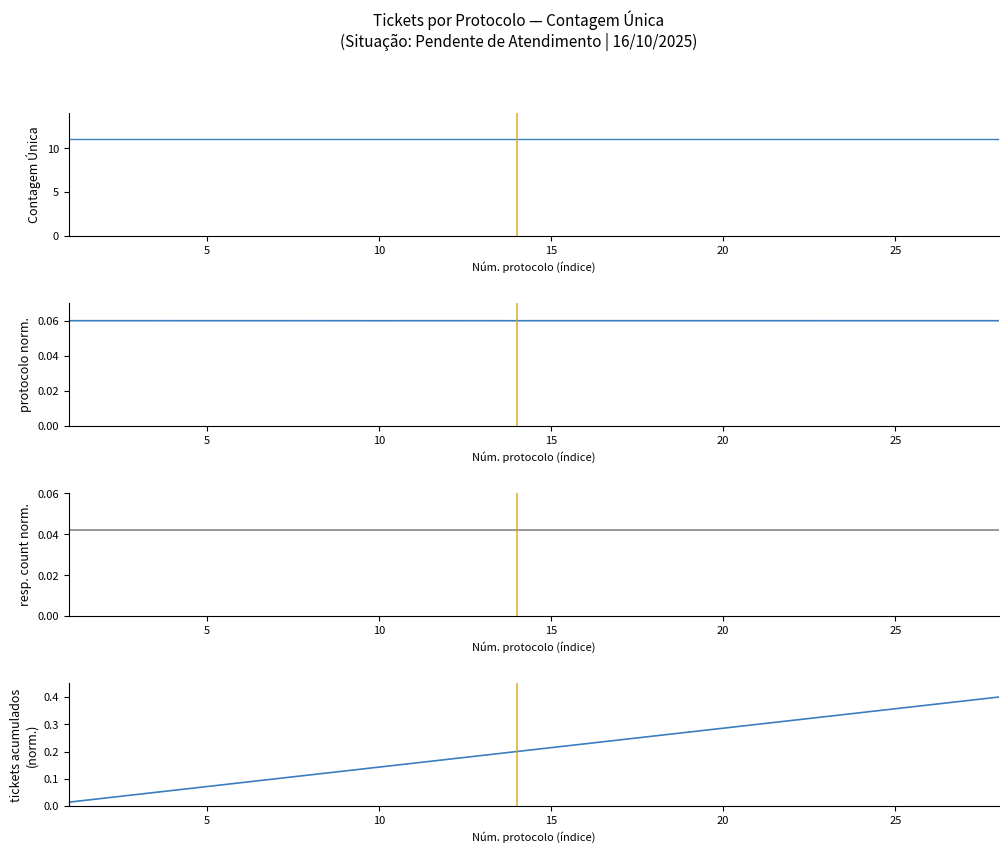

True or false: responsável count and protocolo normalizado intersect in this chart.

False